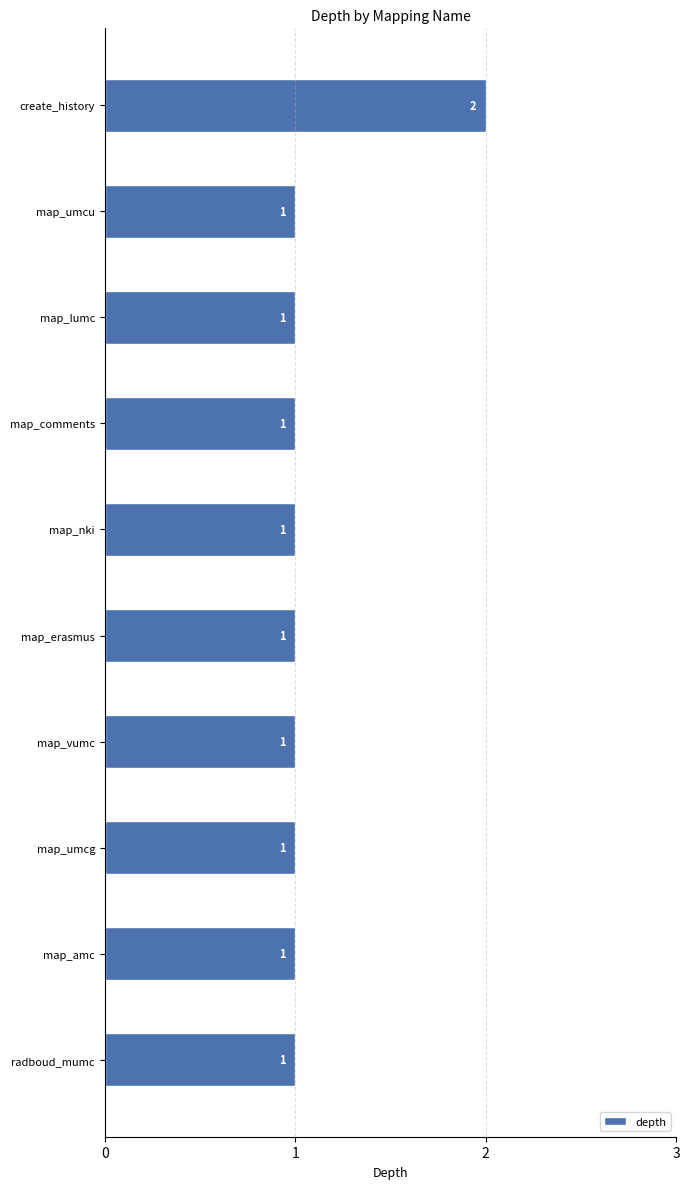

Reading top to bottom, extract all data points from this chart.

create_history=2	map_umcu=1	map_lumc=1	map_comments=1	map_nki=1	map_erasmus=1	map_vumc=1	map_umcg=1	map_amc=1	radboud_mumc=1